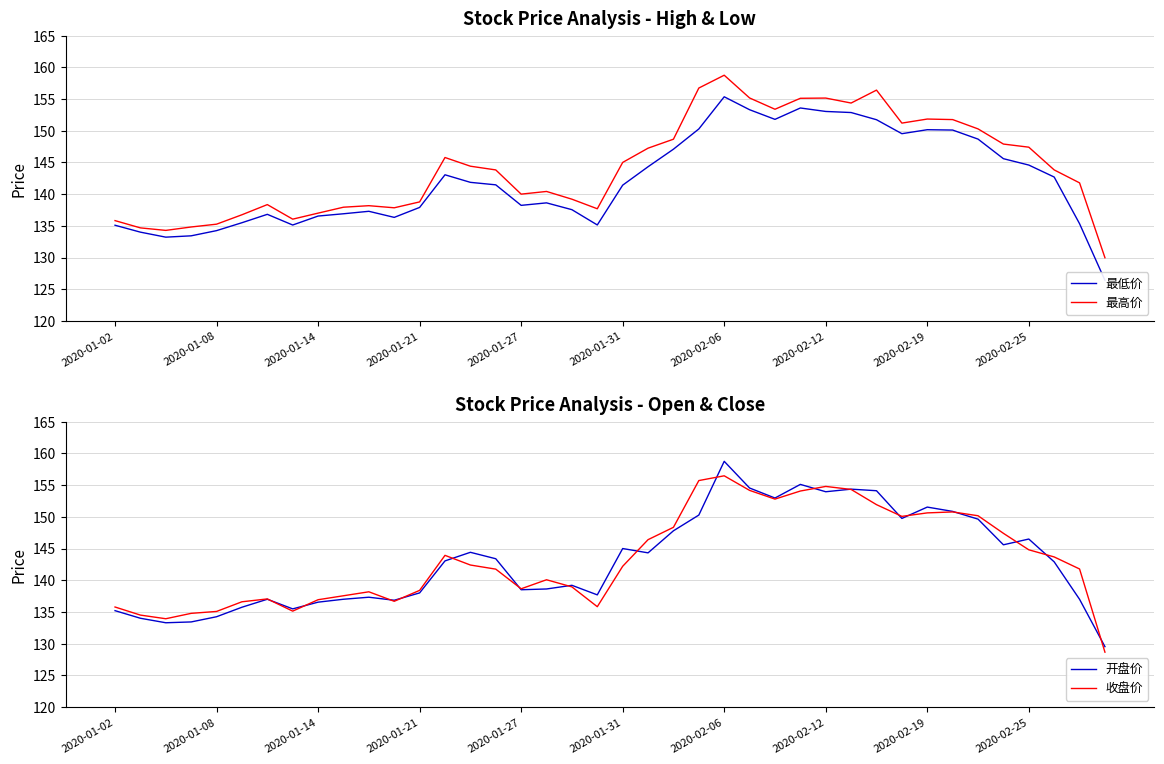

Which series has the largest total across all categories?

最高价